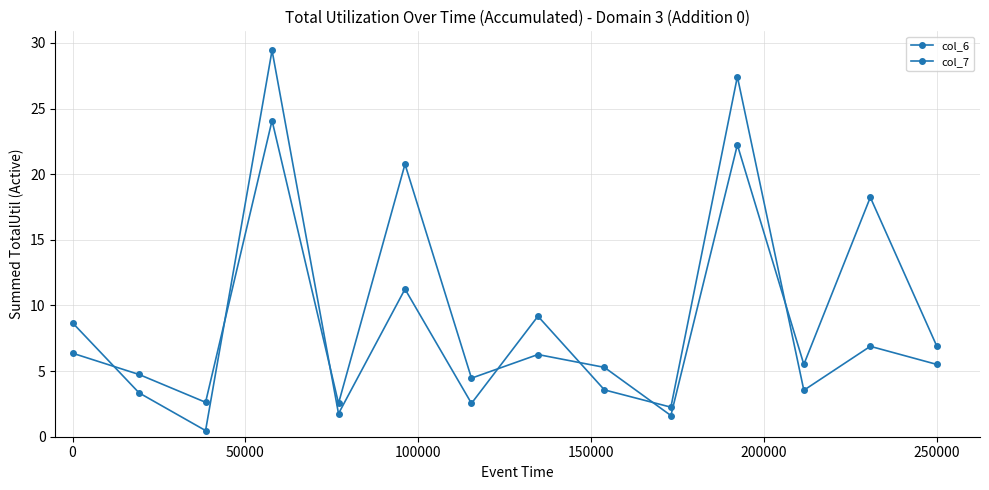

Where is col_7 nearest to the value 12?

250000